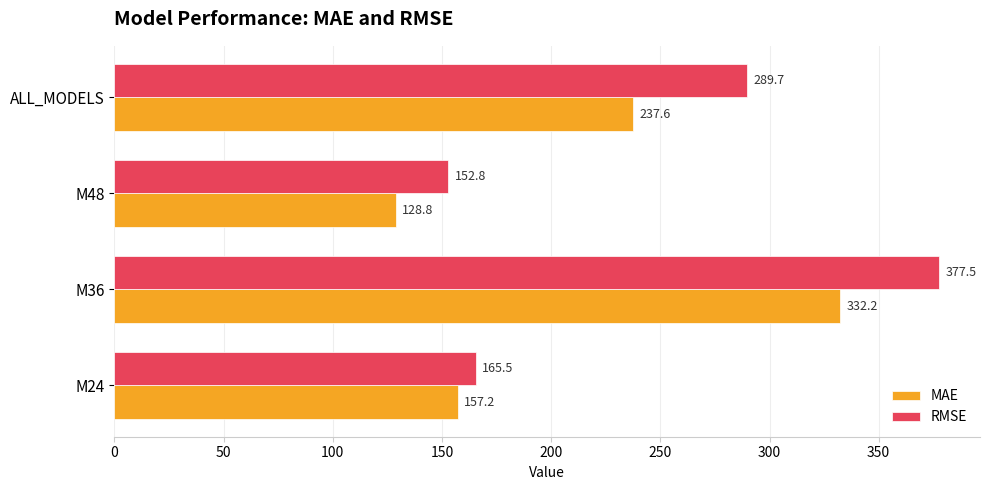

The RMSE series shows 524.2 at M36. True or false?

False